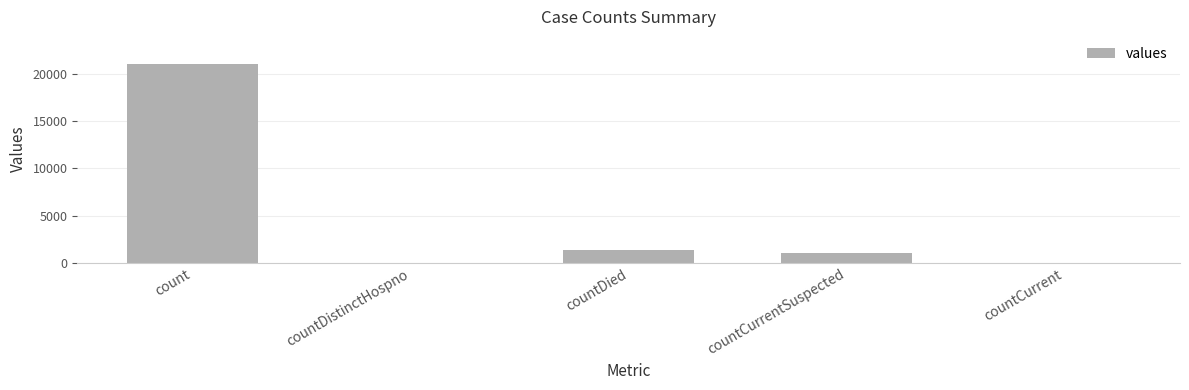

How many categories are shown in the chart?

5